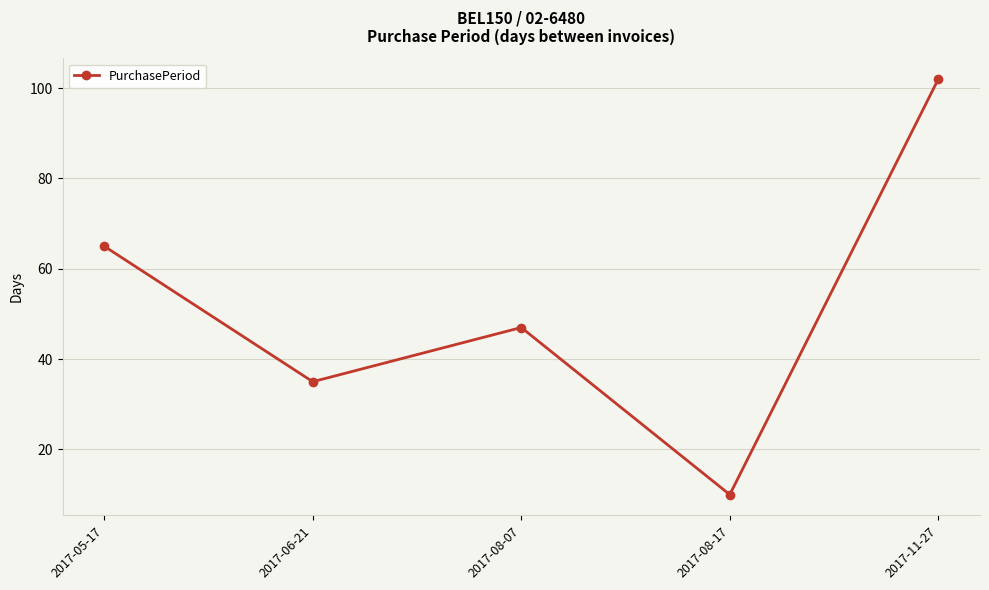

The chart shows a value of 178 at 2017-11-27. True or false?

False